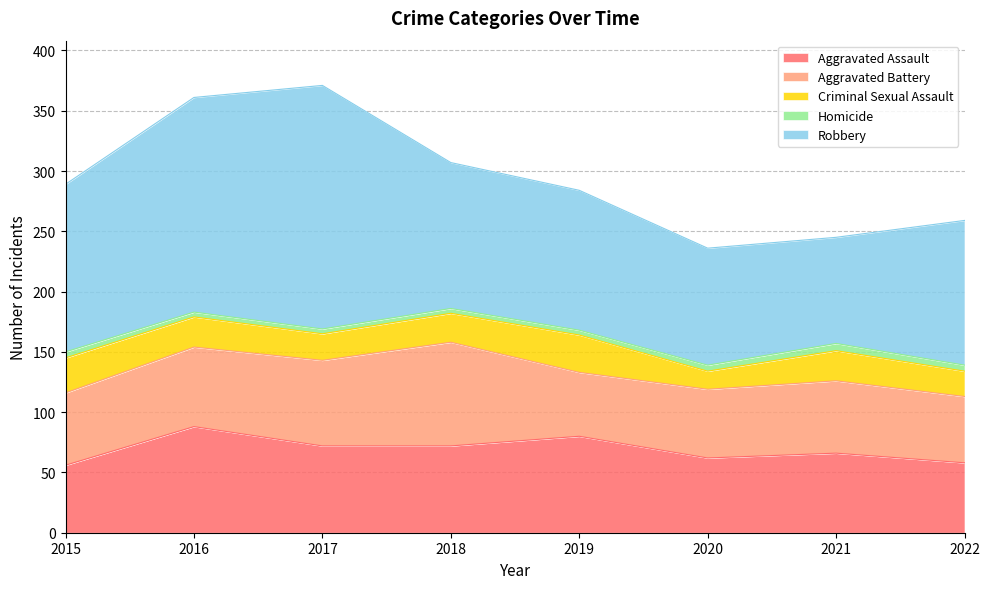

What is the difference between the maximum and minimum values in the Aggravated Assault series?

32